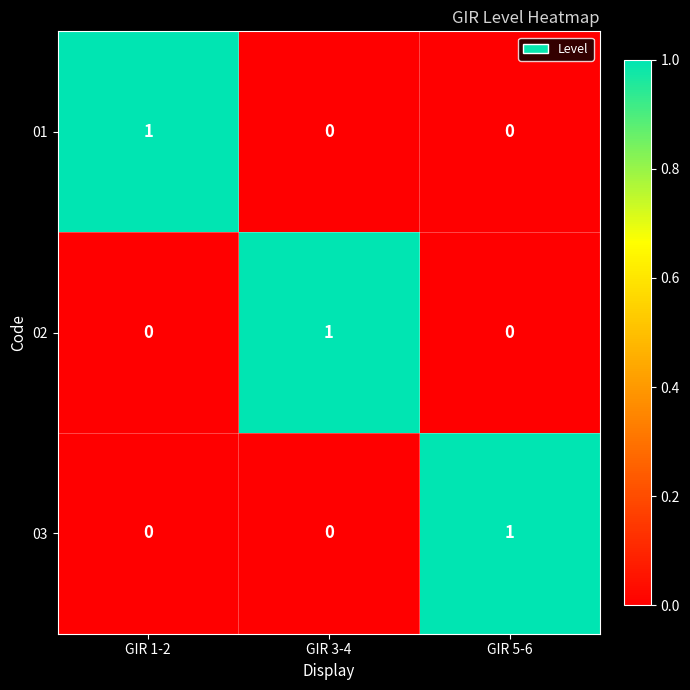

Reading left to right, transcribe all the data shown in this chart.

01: GIR 1-2=1	GIR 3-4=0	GIR 5-6=0
02: GIR 1-2=0	GIR 3-4=1	GIR 5-6=0
03: GIR 1-2=0	GIR 3-4=0	GIR 5-6=1